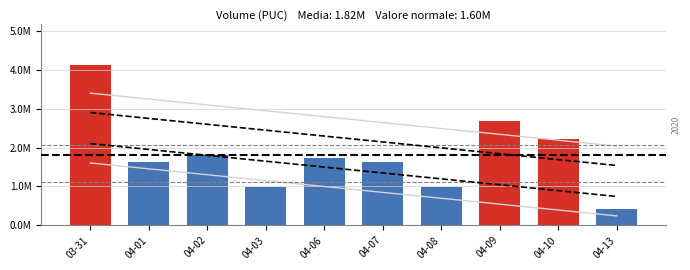

Reading left to right, what are all the values shown in this chart?

03-31=4143800	04-01=1619700	04-02=1808400	04-03=975600	04-06=1741100	04-07=1630300	04-08=998600	04-09=2687800	04-10=2223100	04-13=410000